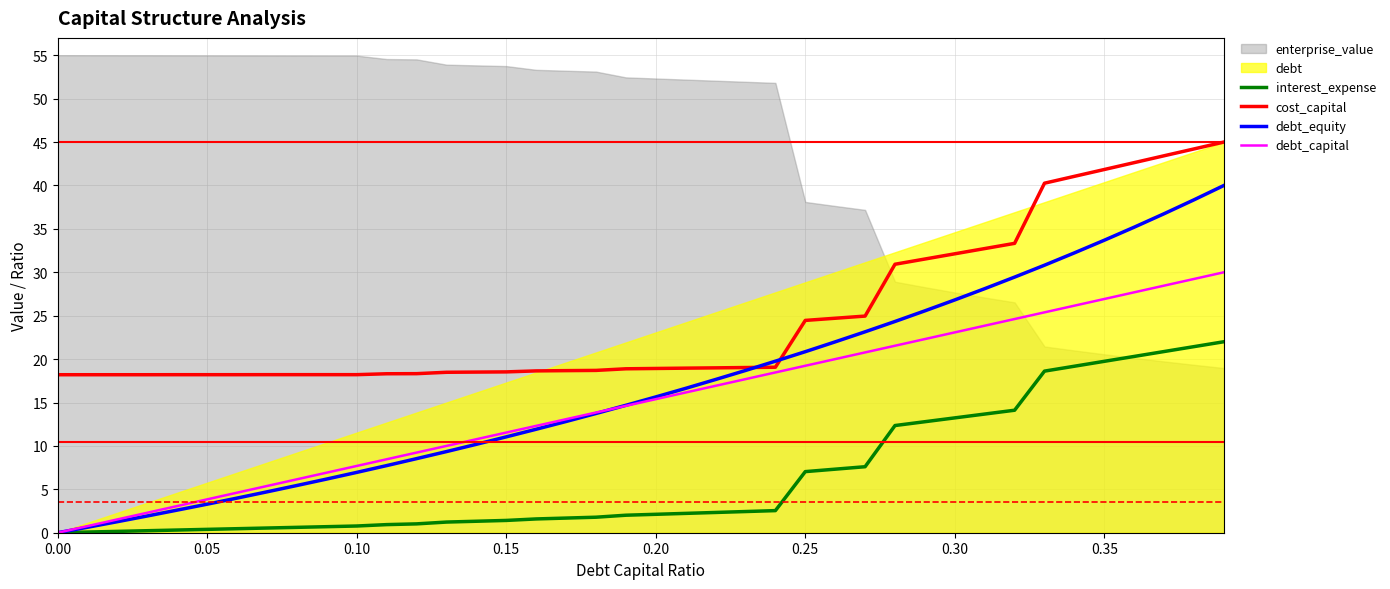

True or false: interest_expense and debt_equity cross at least once.

False